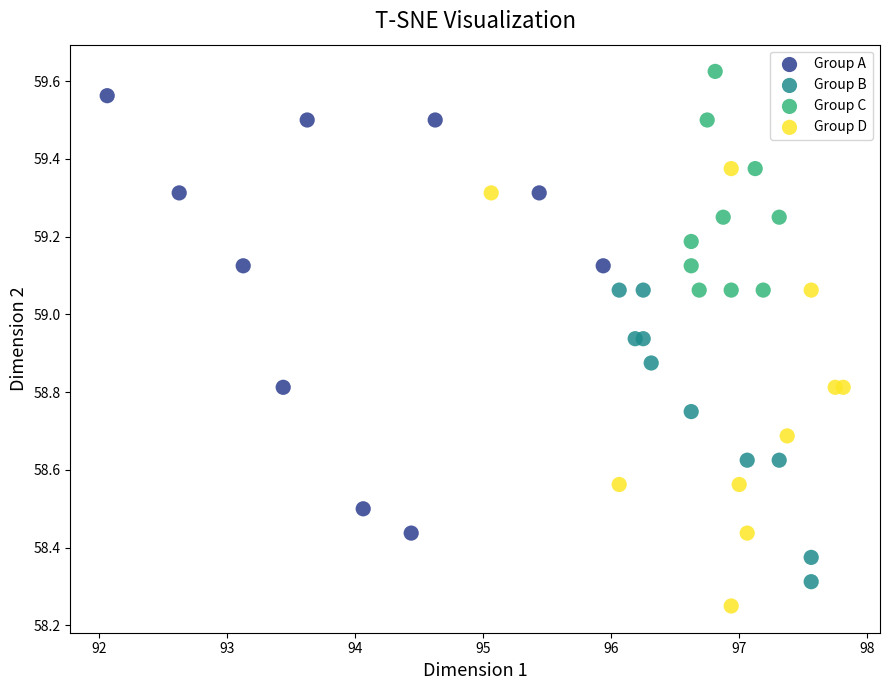

Which series reaches the minimum Y coordinate?

Group D